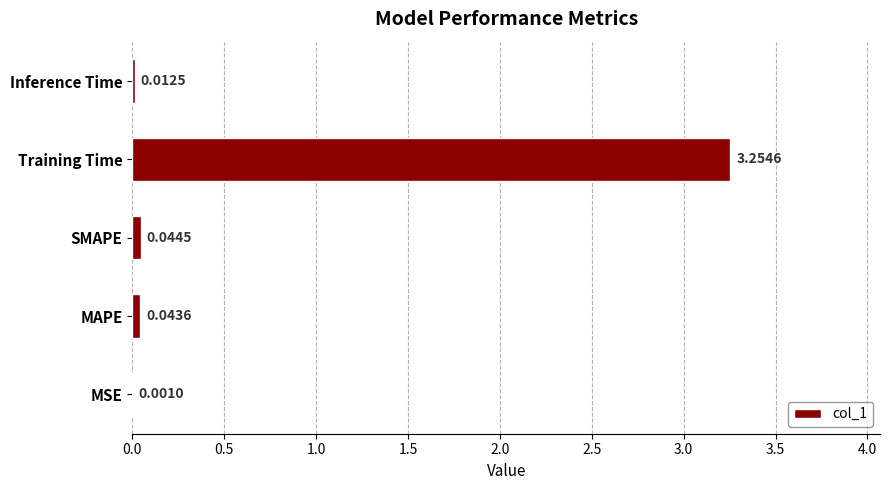

Which category has the highest value across all series?

Training Time